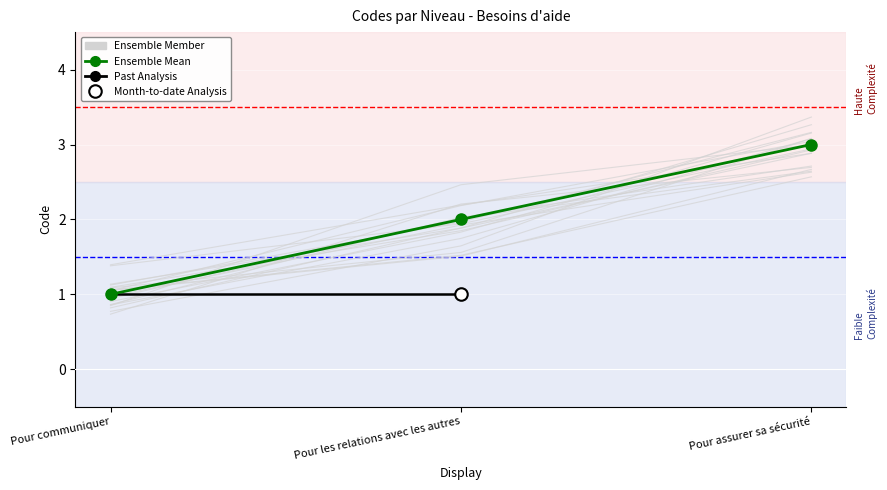

How many data points are above 2?

1